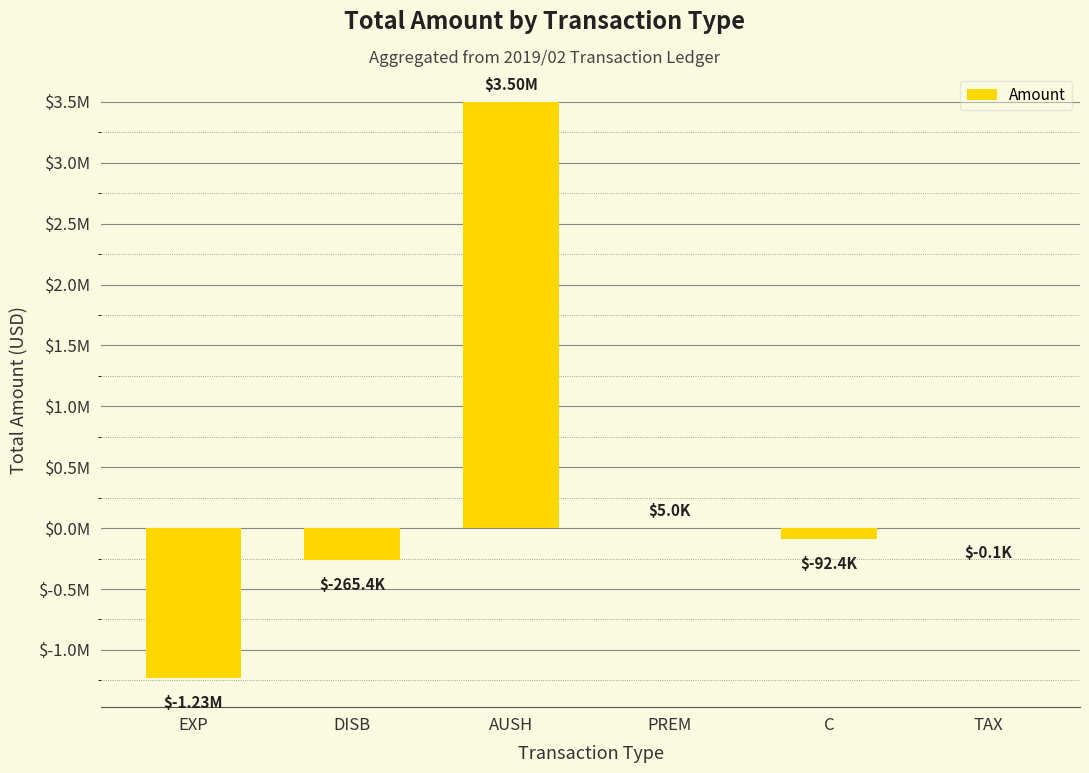

Rank the categories by value from highest to lowest.

AUSH, PREM, TAX, C, DISB, EXP